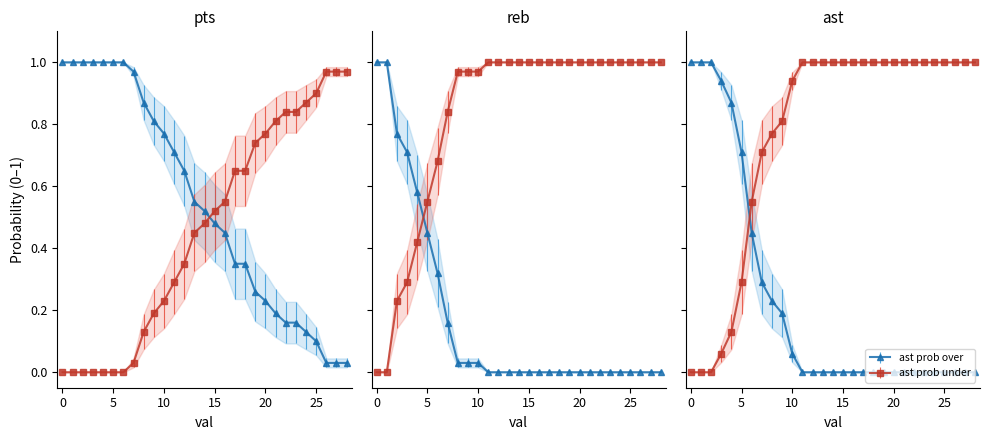

What is the total value across all series at 5?

3.0